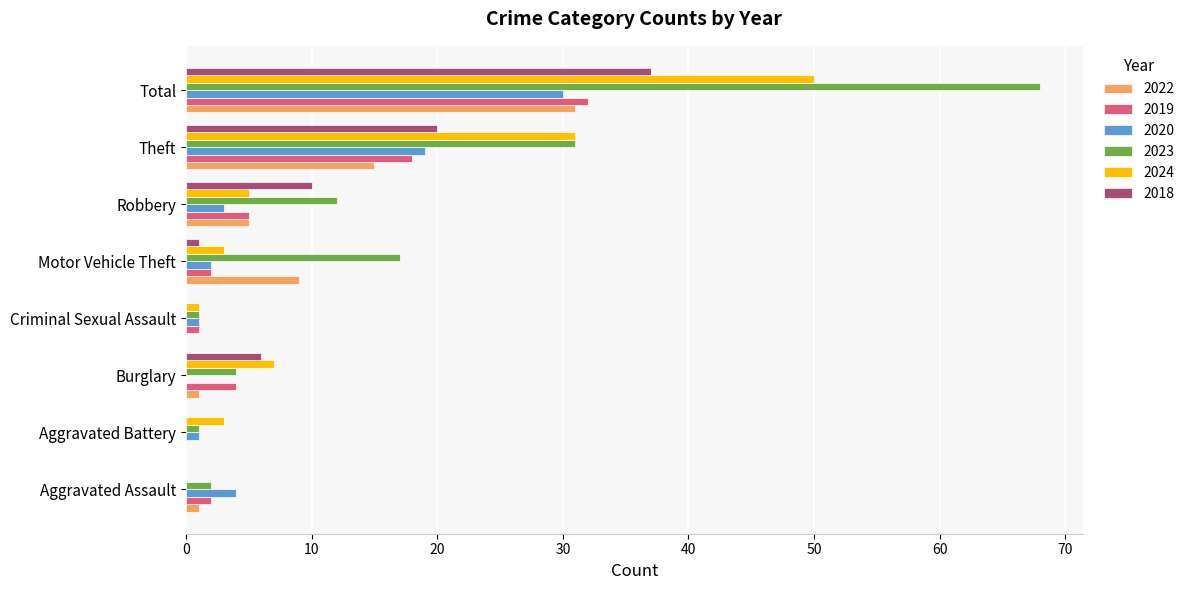

True or false: 2018 has a value of 0 at Aggravated Battery.

True